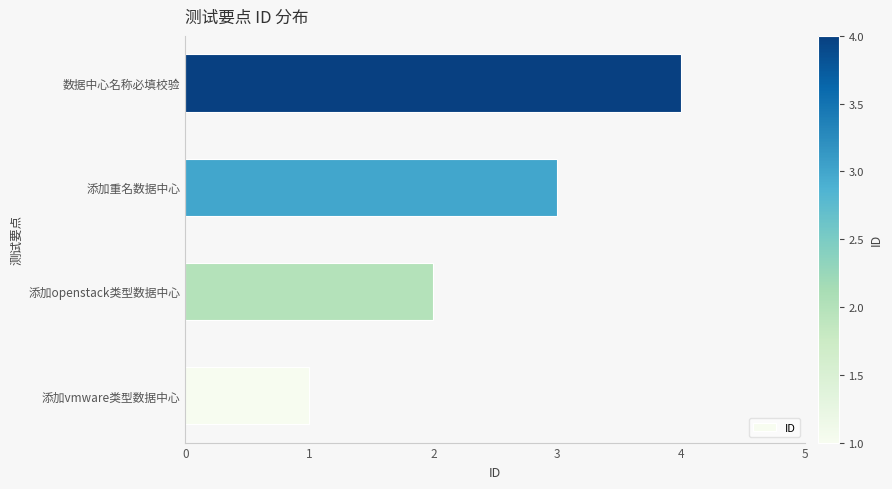

At which category does the chart reach its peak across all series?

数据中心名称必填校验